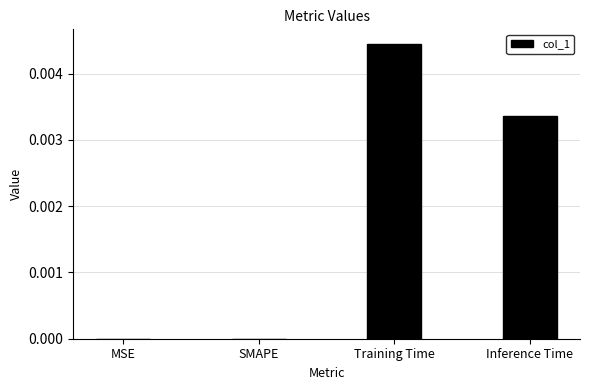

Which label corresponds to the largest value in the chart?

Training Time